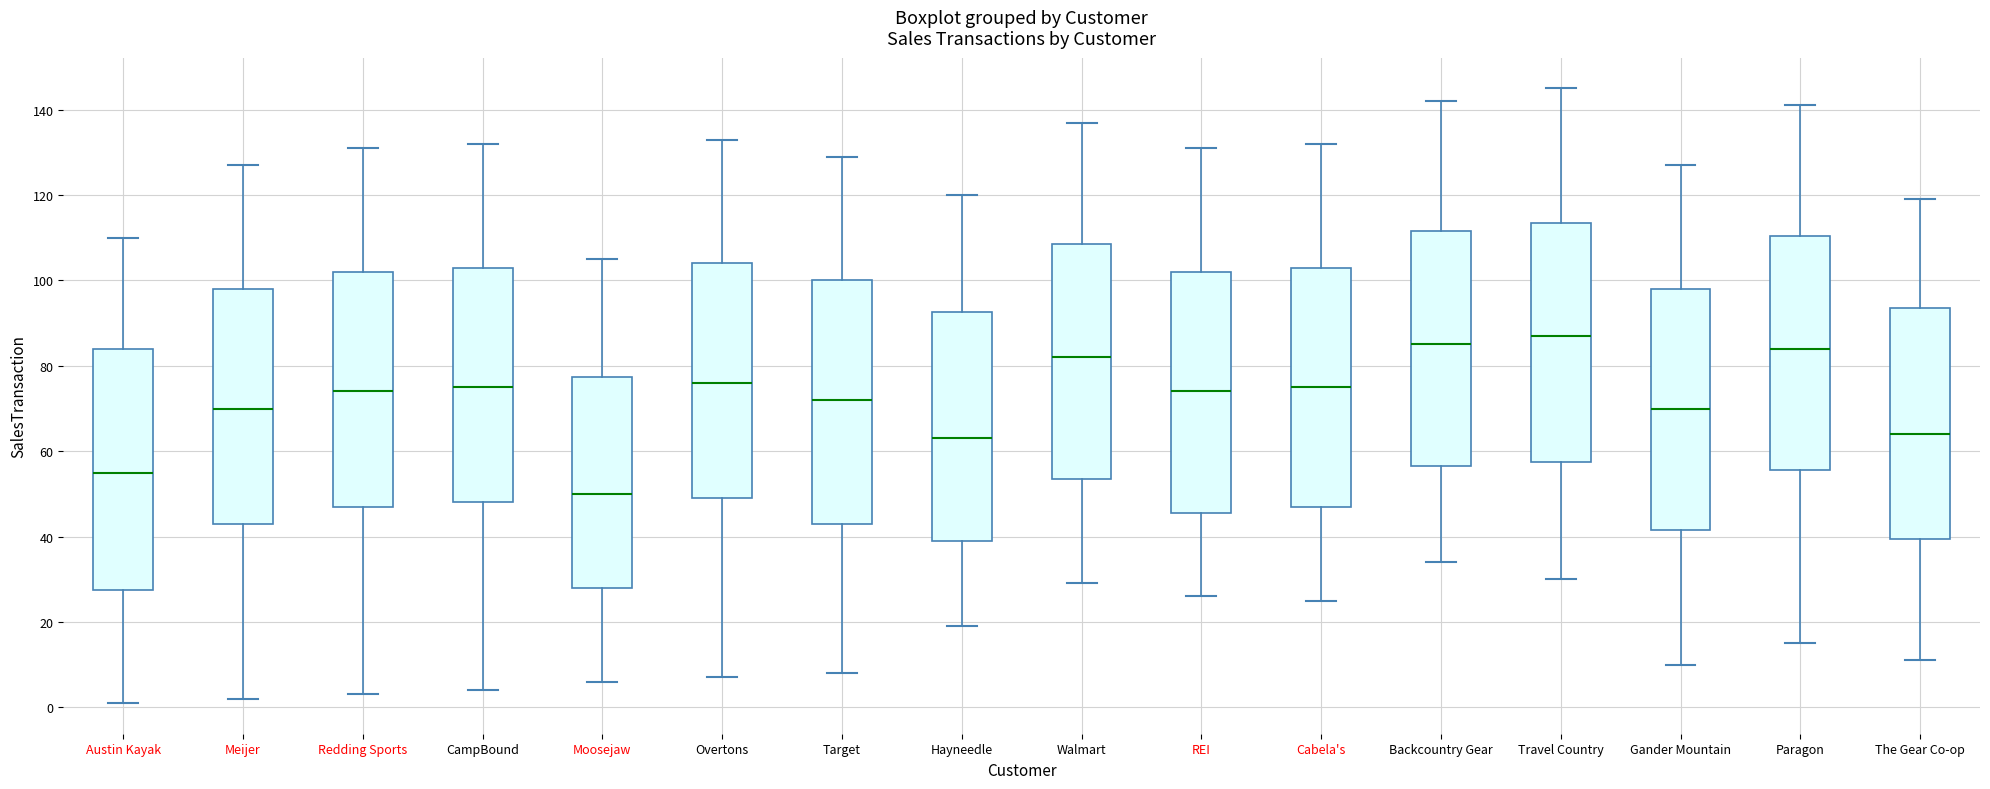

Which box has the lowest median line?

Moosejaw